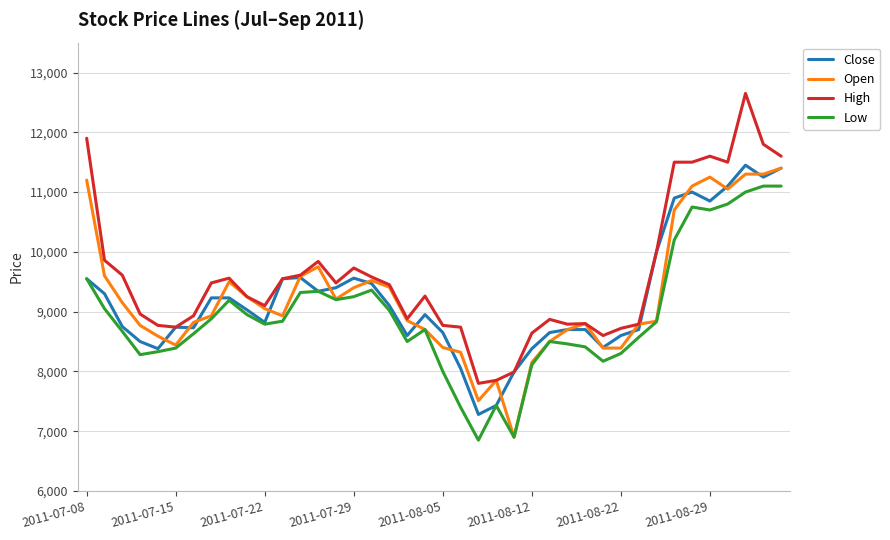

Count the number of data series in this chart.

4